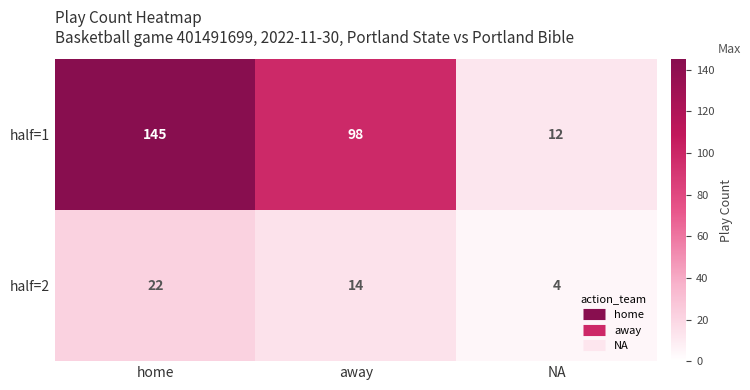

At which label does half=2 first exceed 14?

home